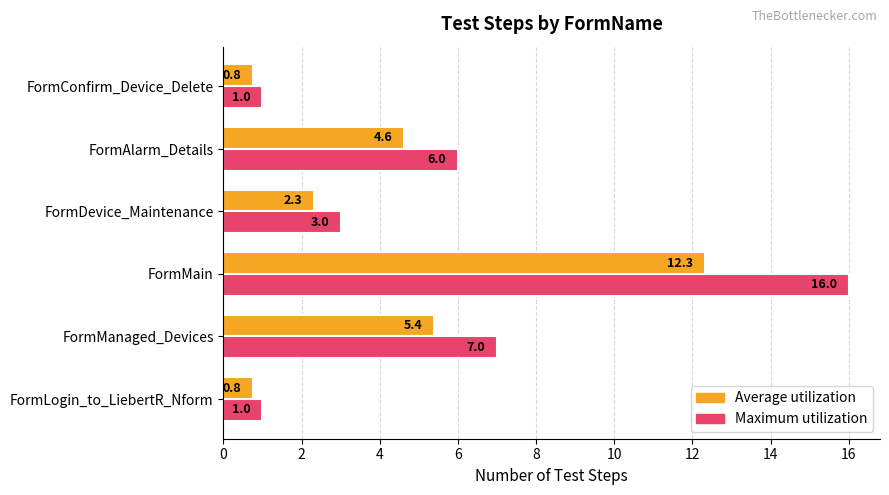

What is the difference between the highest and lowest values at FormMain?

3.7